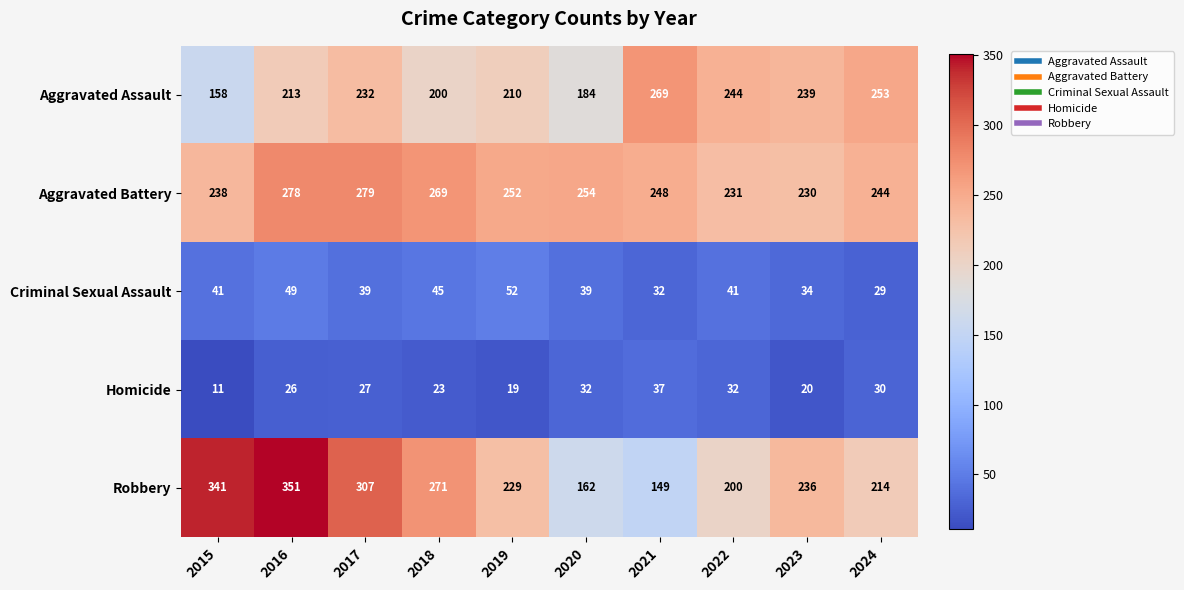

What is the difference between the maximum and second lowest values in the Robbery series?

189